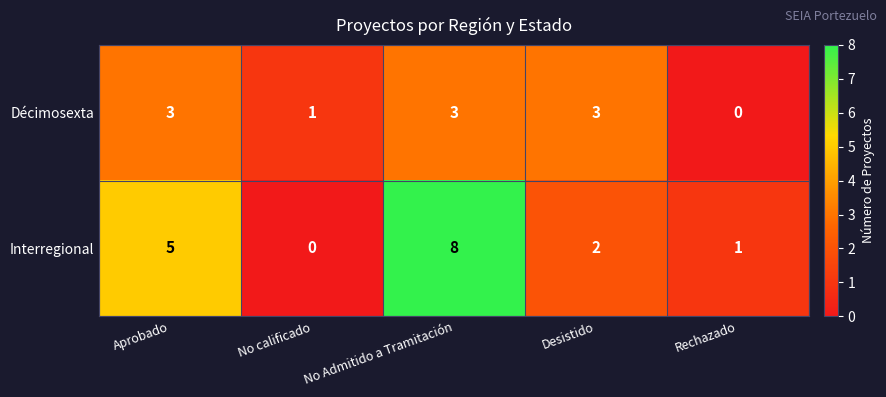

The Interregional series shows 13 at No Admitido a Tramitación. True or false?

False